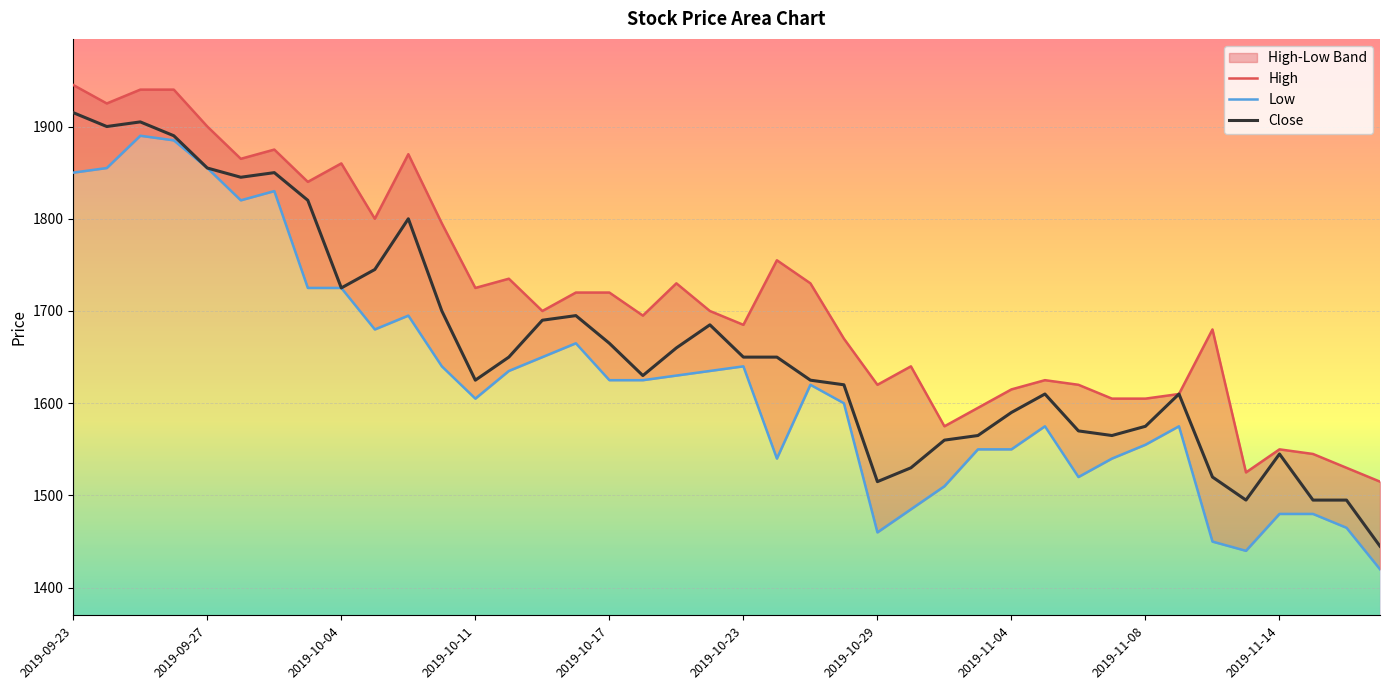

What is the lowest value of the Close series?

1445